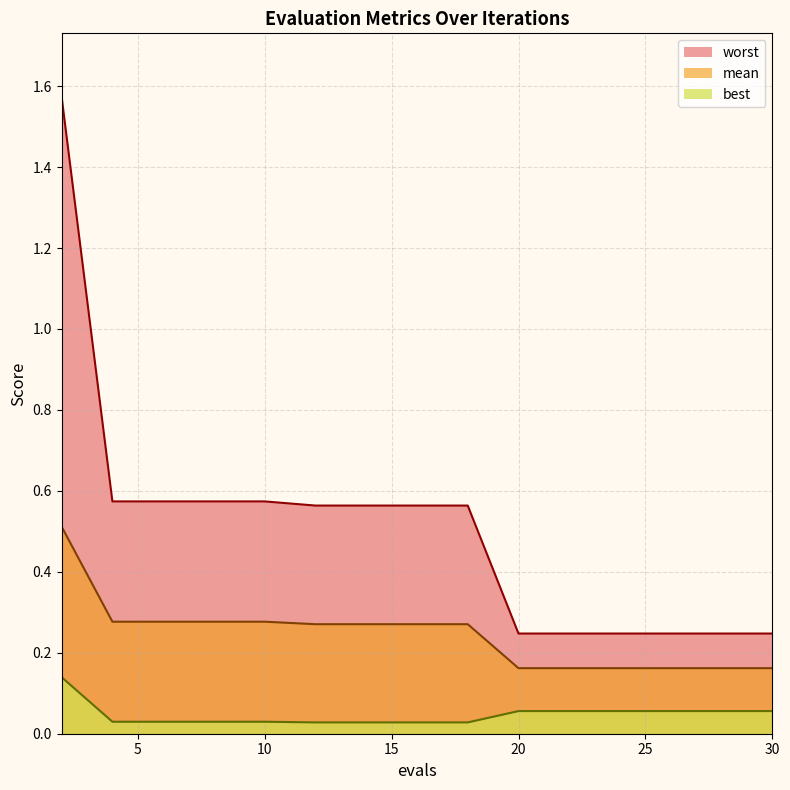

How many lines are shown in the chart?

3